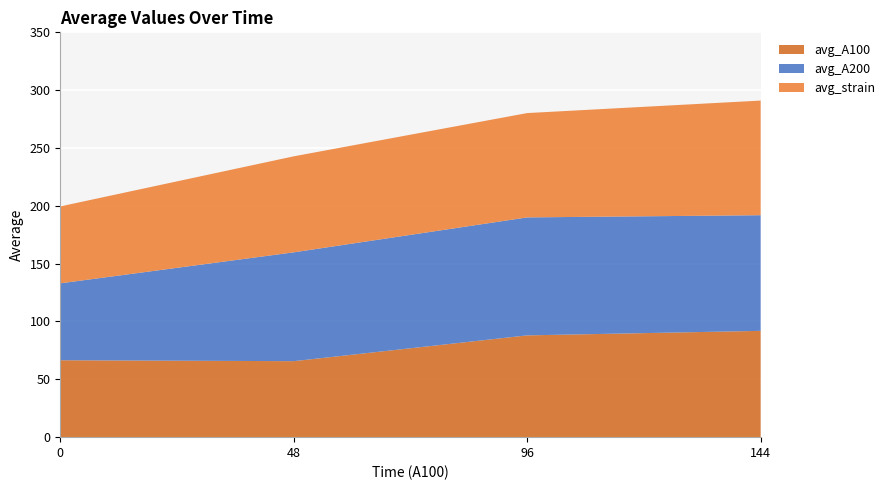

Reading left to right, transcribe all the data shown in this chart.

avg_A100: 66.5	65.7	88.0	91.9
avg_A200: 66.5	94.1	102.0	100.0
avg_strain: 66.5	83.0	90.2	99.1